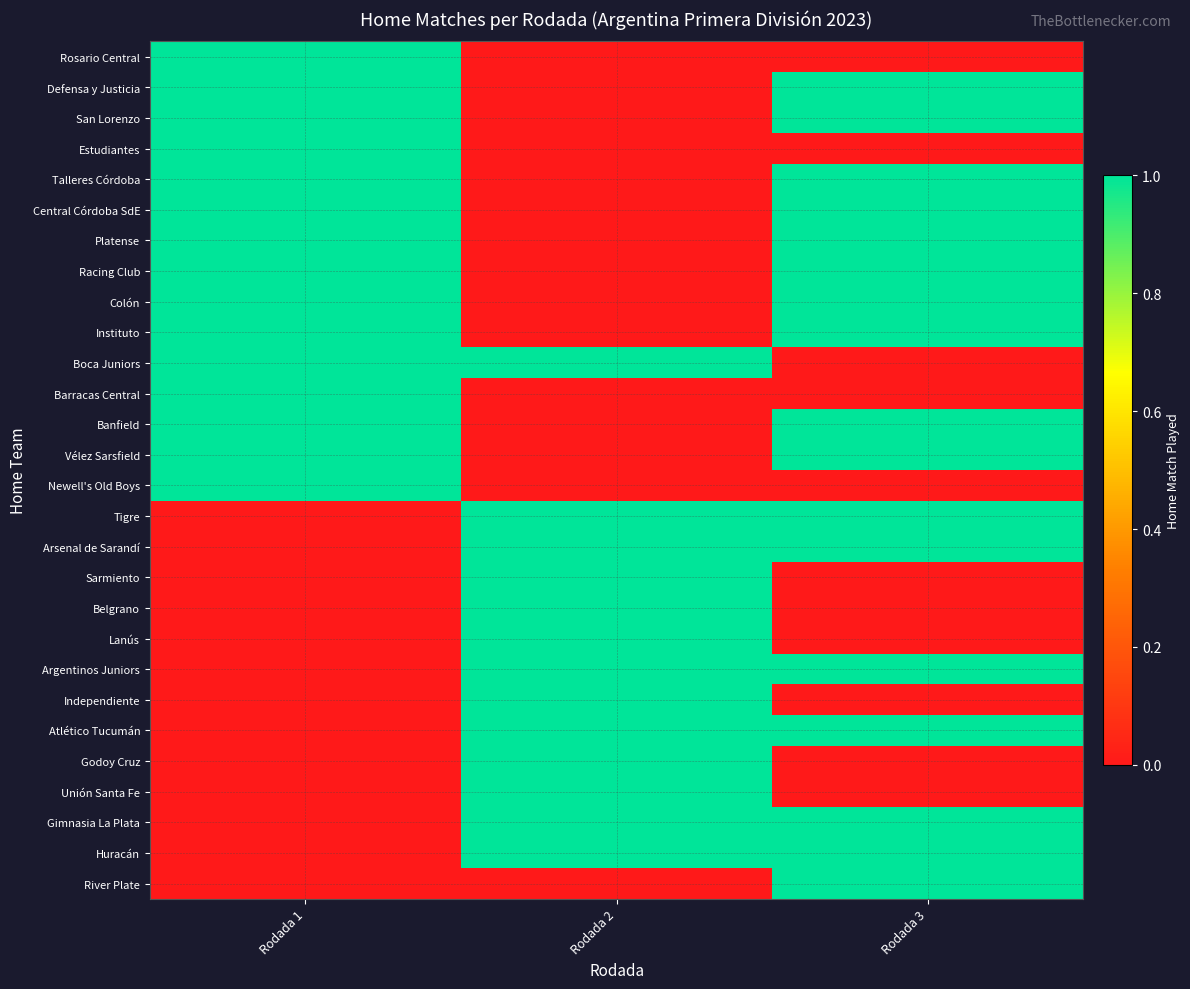

What is the greatest value displayed?

1